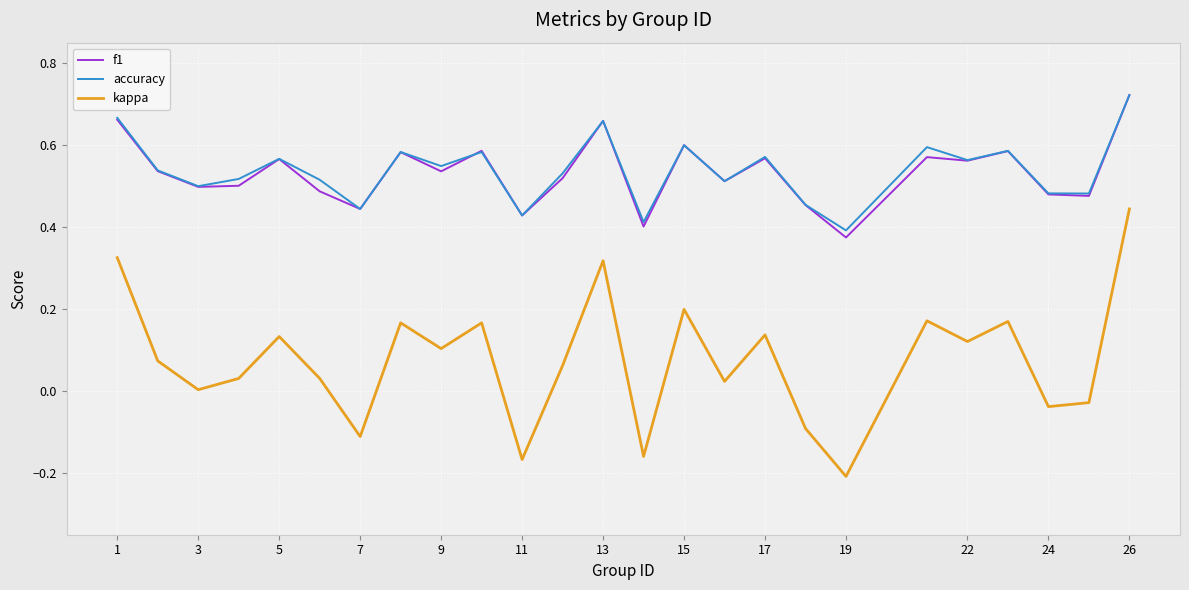

Which series has the widest spread of values?

kappa